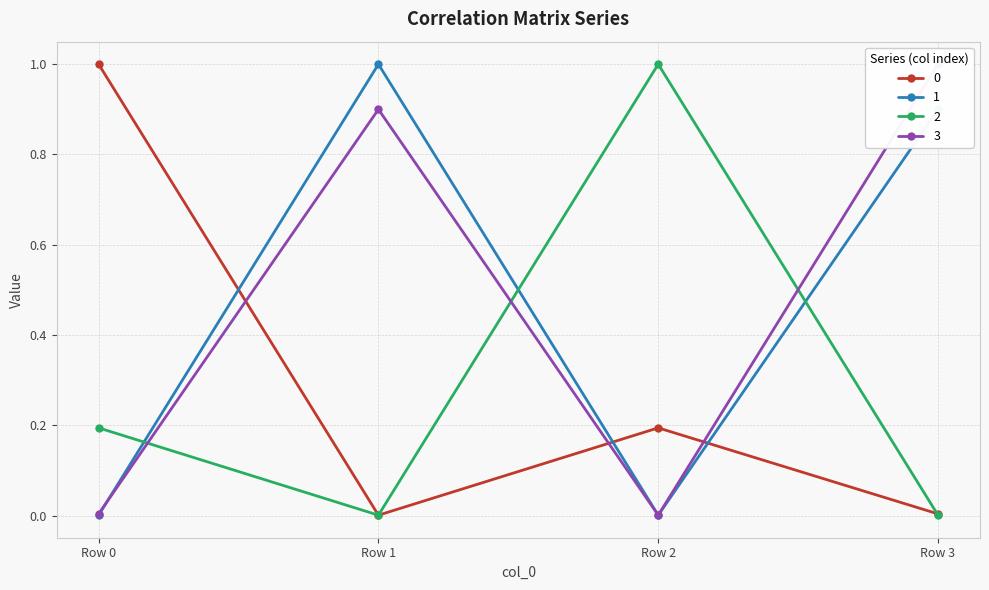

What is the value of the 2 point at the 1st from the left?

0.2